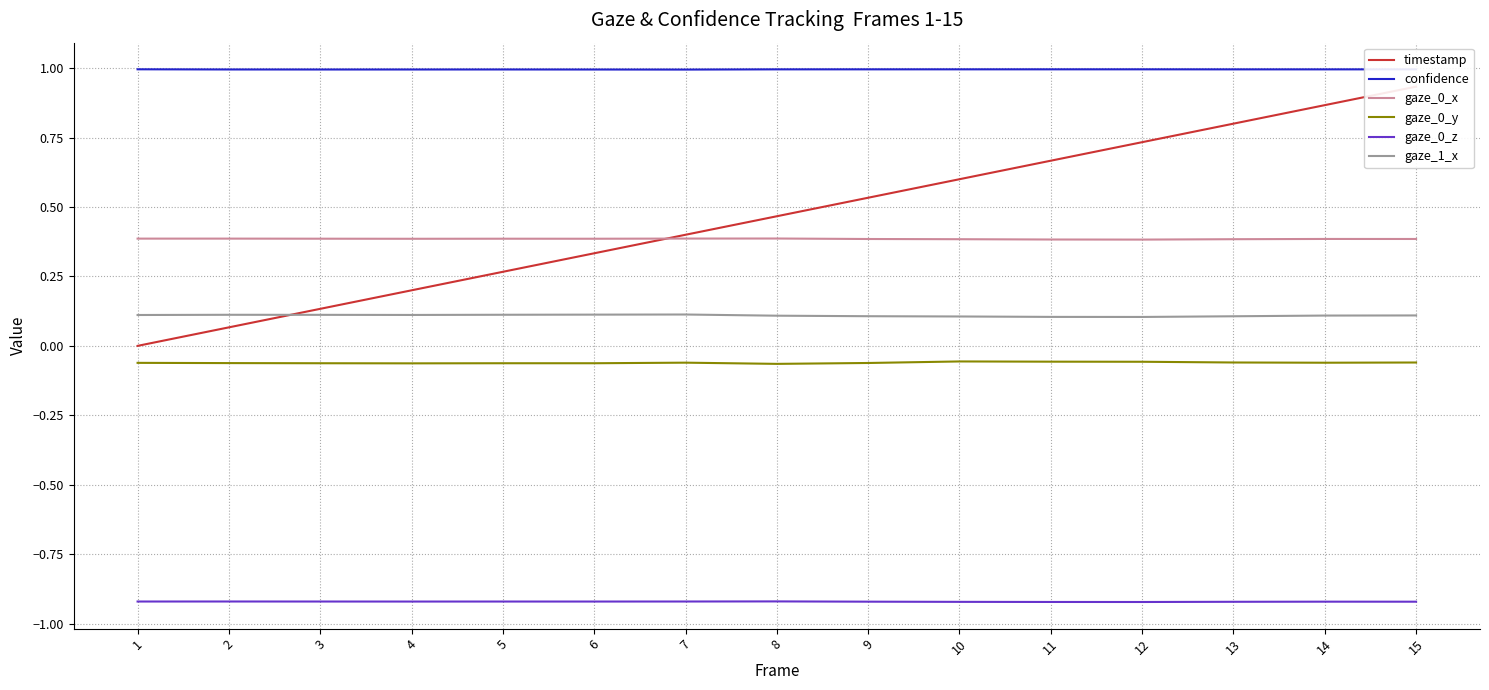

What is the value of the confidence point at the 2nd from the left?

1.0